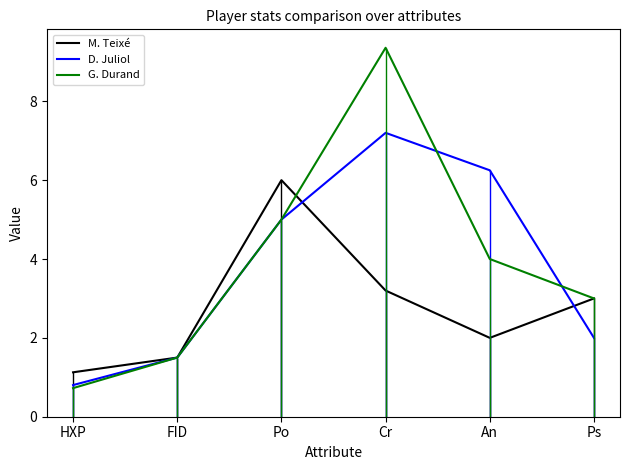

How many lines are shown in the chart?

3